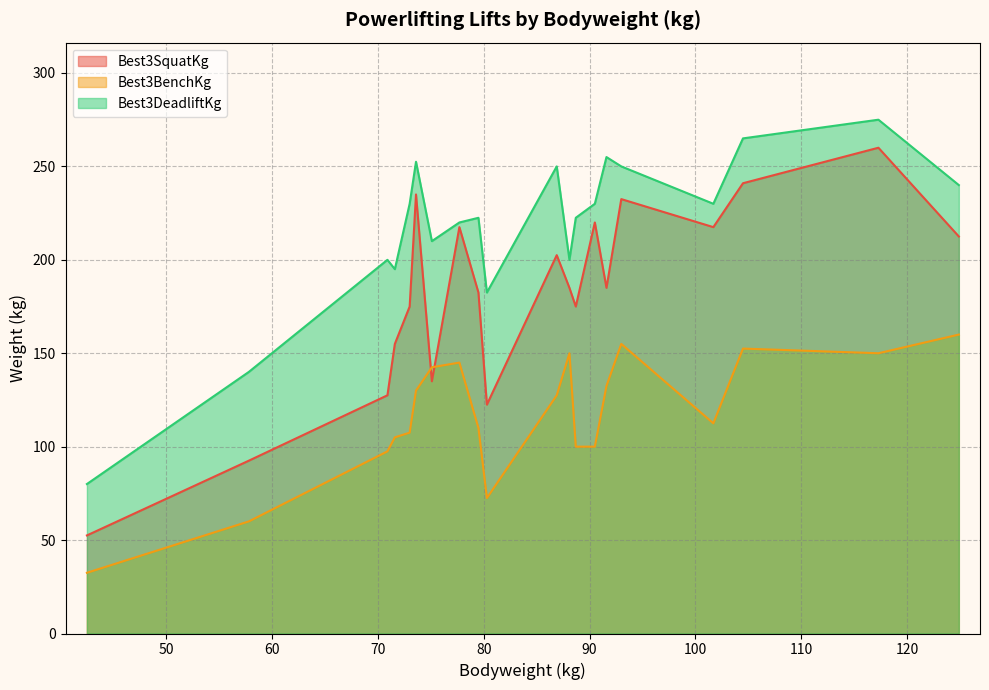

Which series has the largest range (max minus min)?

Best3SquatKg